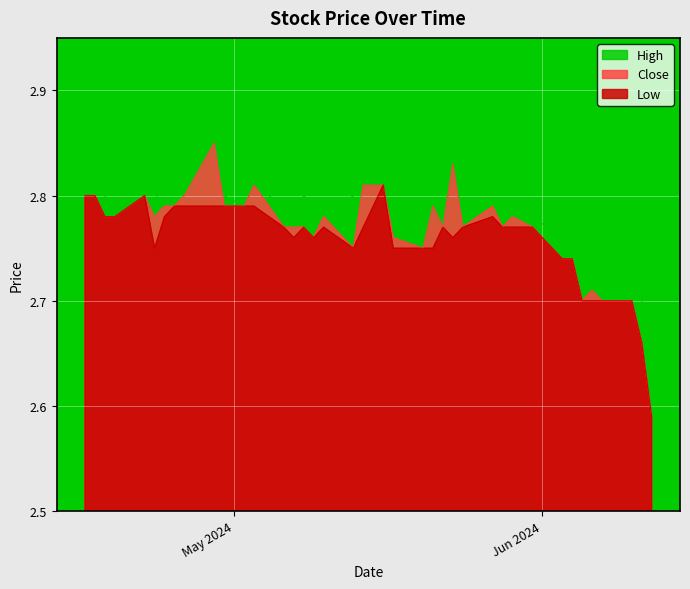

Does the chart display data point markers on the line(s)?

No